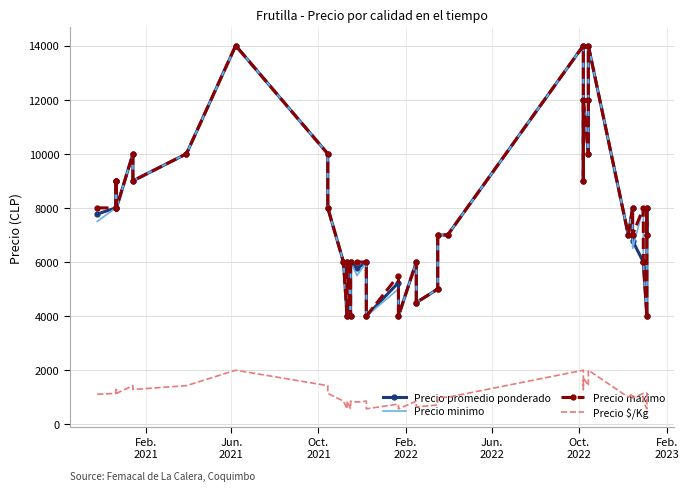

Which series has the widest spread of values?

Precio promedio ponderado